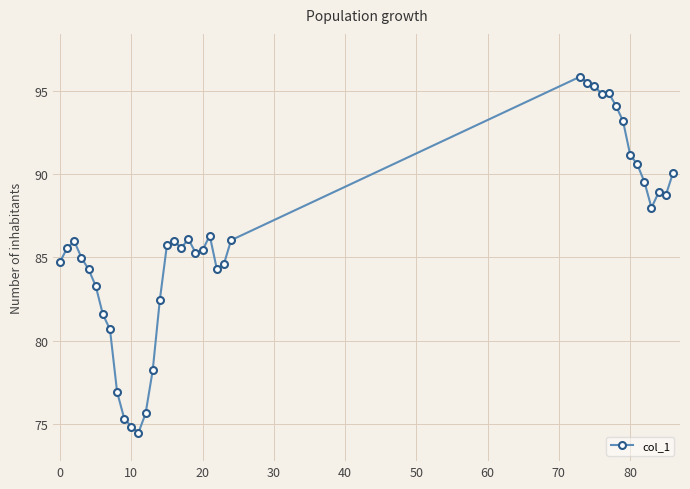

What is the value of the 15th point from the left?

82.5